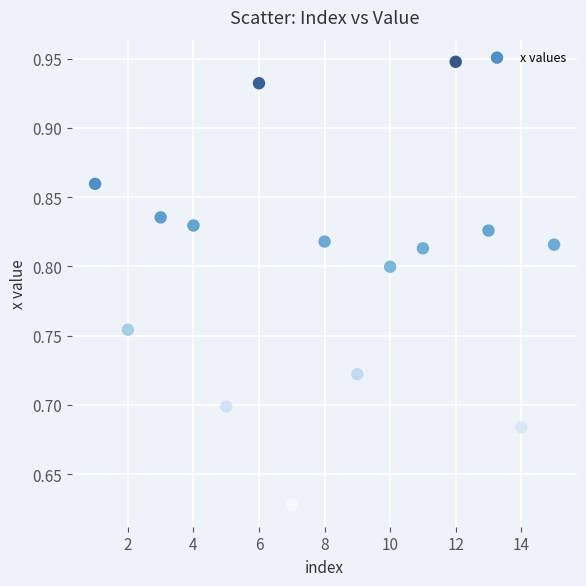

What is the range of Y values (max minus min)?

0.3